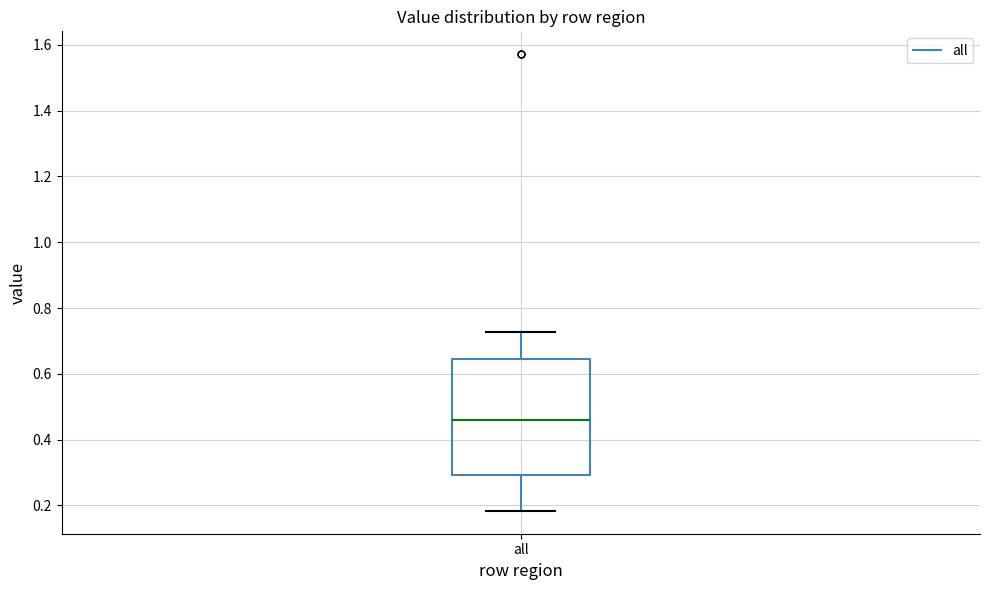

Transcribe this box plot: give where the median line is, the range the box spans, and where the two whiskers end, as read against the y-axis. The values are not printed on the chart, so give them approximately, as read against the axis.

median 0.46, box 0.30 to 0.64, whiskers 0.18 to 0.72